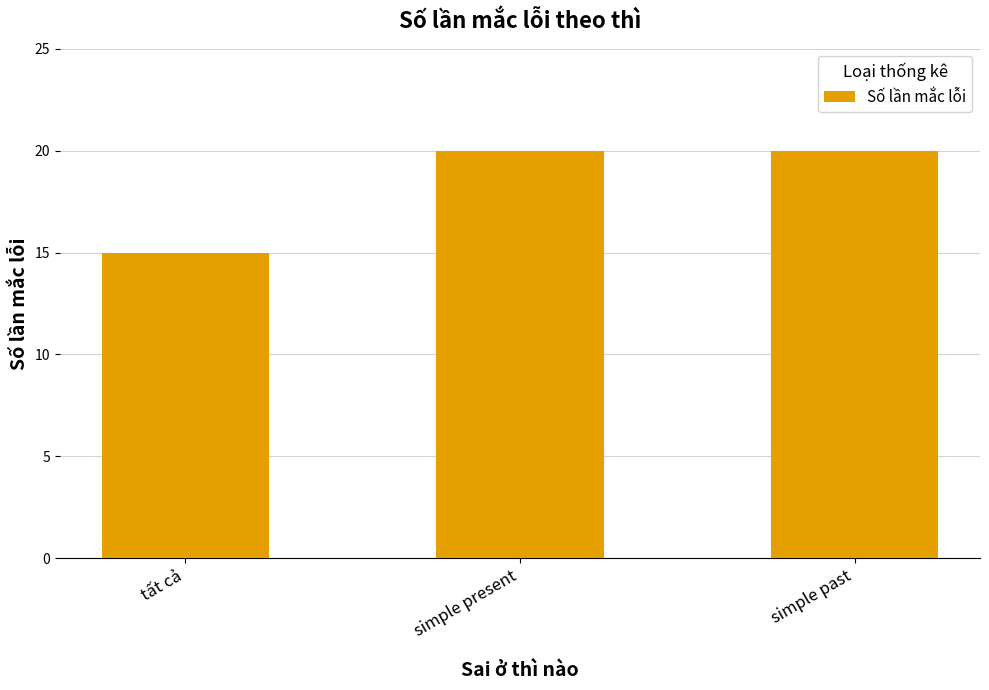

The chart shows a value of 15 at tất cả. True or false?

True